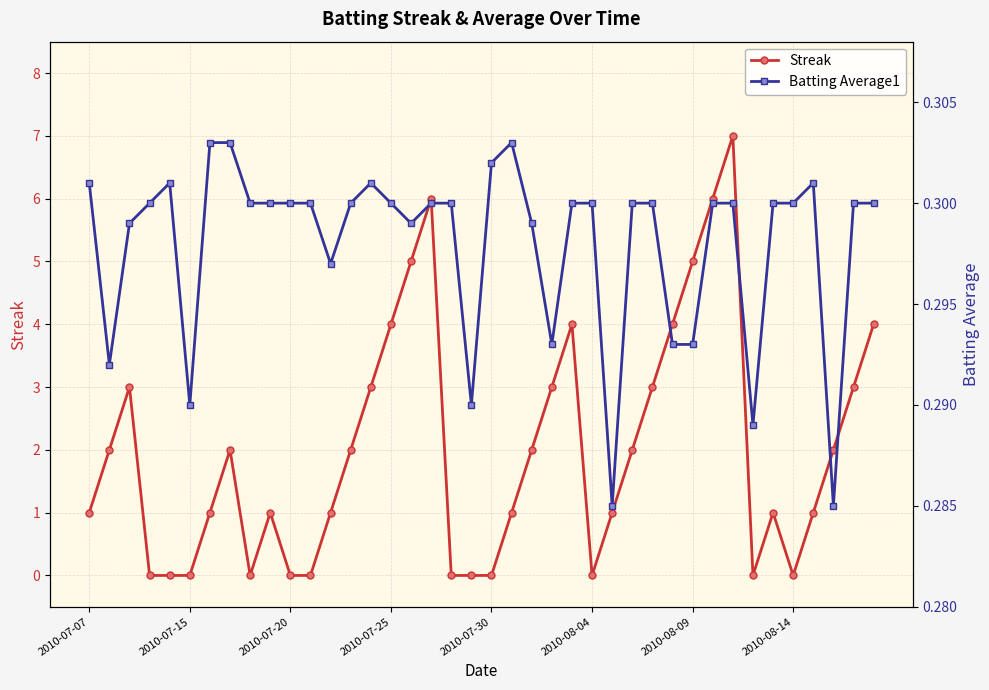

True or false: Batting Average1 has more than 1 interior local peaks.

True